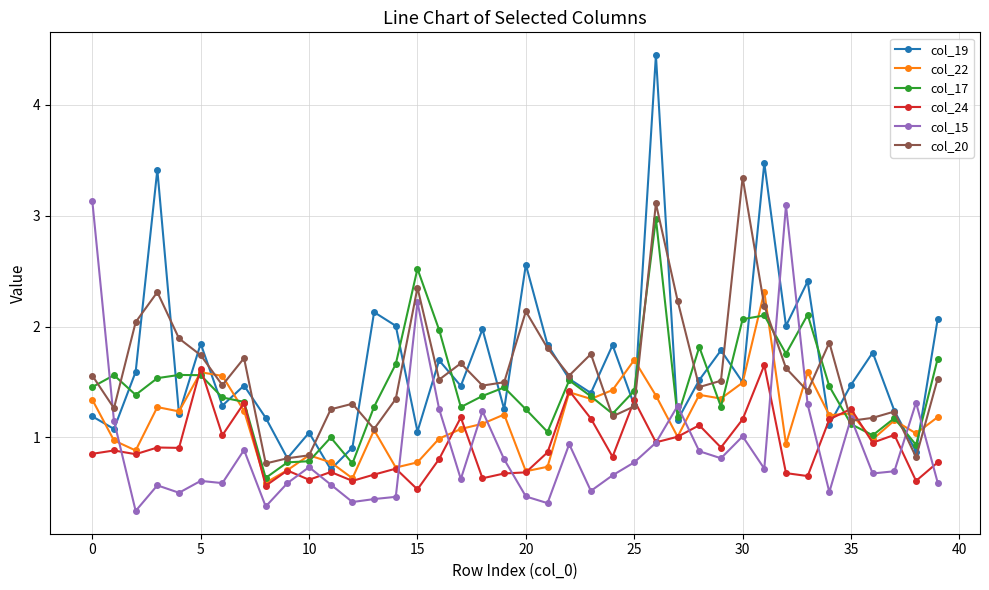

What is the minimum value shown in the chart?

0.3